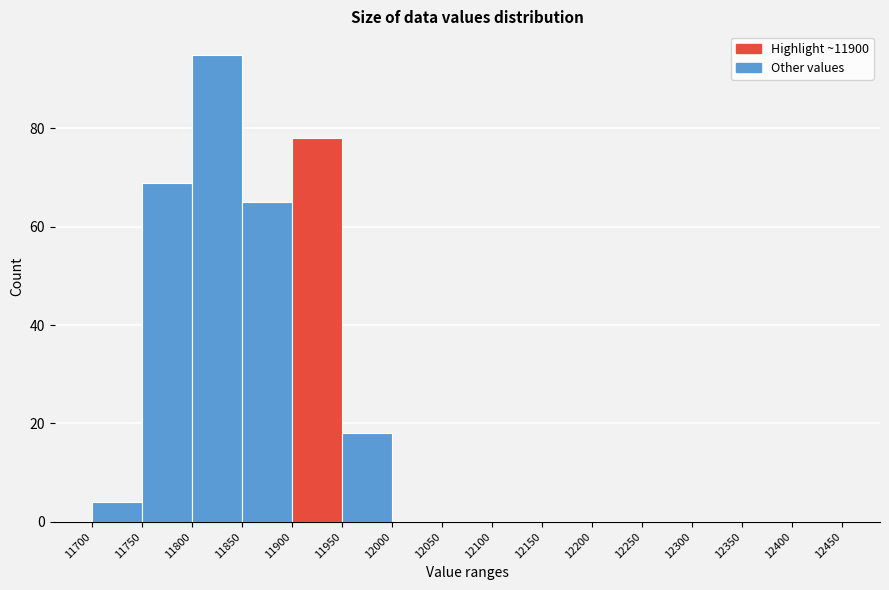

Reading left to right, list every bar in this chart as the range it spans on the x-axis followed by its height. The values are not printed on the chart, so give them approximately, as read against the axis.

11700 to 11750: 4
11750 to 11800: 70
11800 to 11850: 96
11850 to 11900: 66
11900 to 11950: 78
11950 to 12000: 18
12000 to 12050: 0
12050 to 12100: 0
12100 to 12150: 0
12150 to 12200: 0
12200 to 12250: 0
12250 to 12300: 0
12300 to 12350: 0
12350 to 12400: 0
12400 to 12450: 0